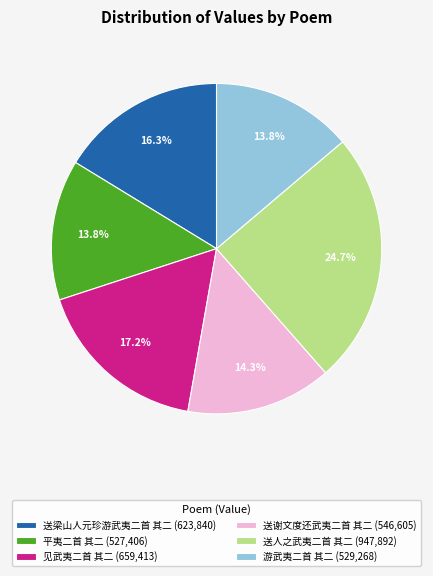

Is 游武夷二首 其二 the majority of the pie?

No